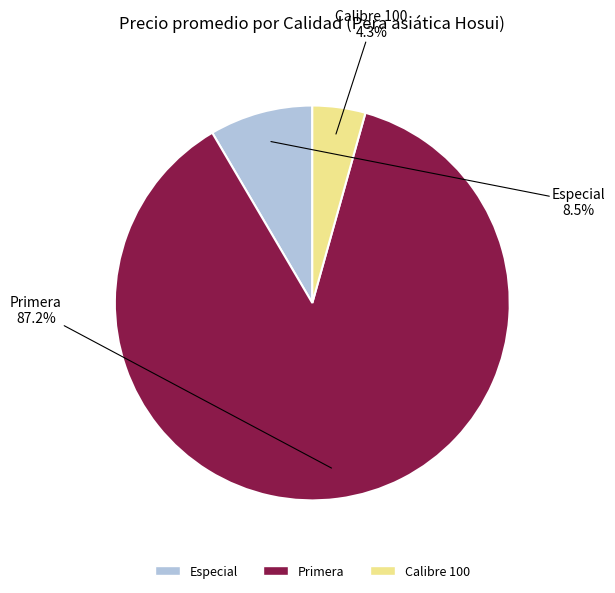

Does Primera represent more than half of the total?

Yes